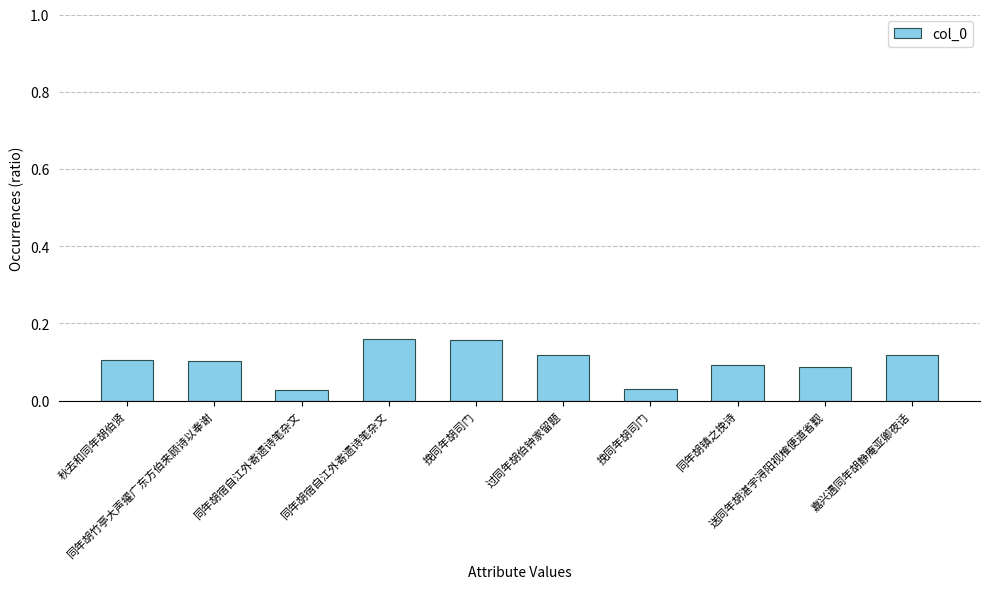

How many bars are there in total?

10